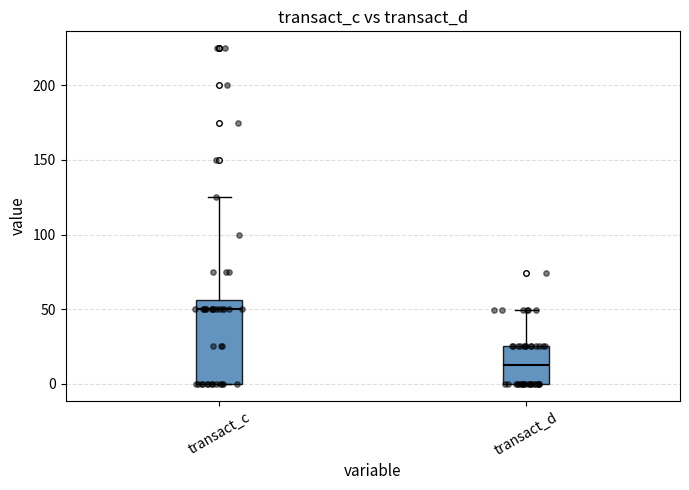

Which box has the highest median line?

transact_c